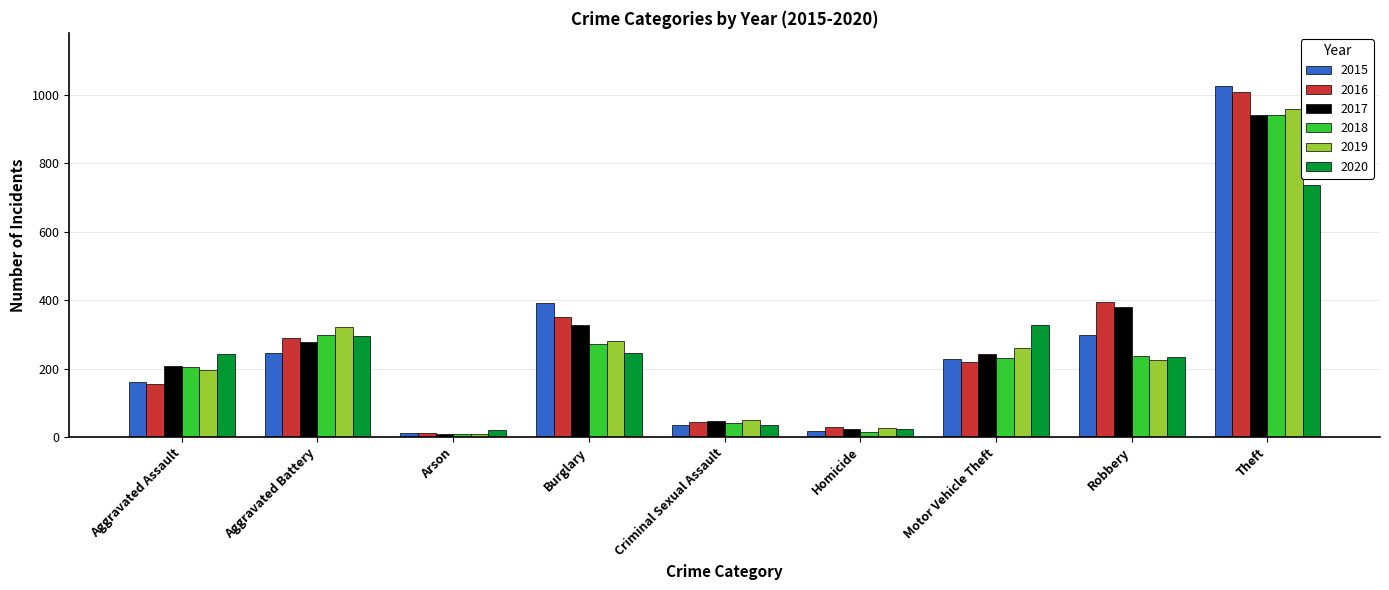

What is the difference between the second highest and minimum values in the 2016 series?

381